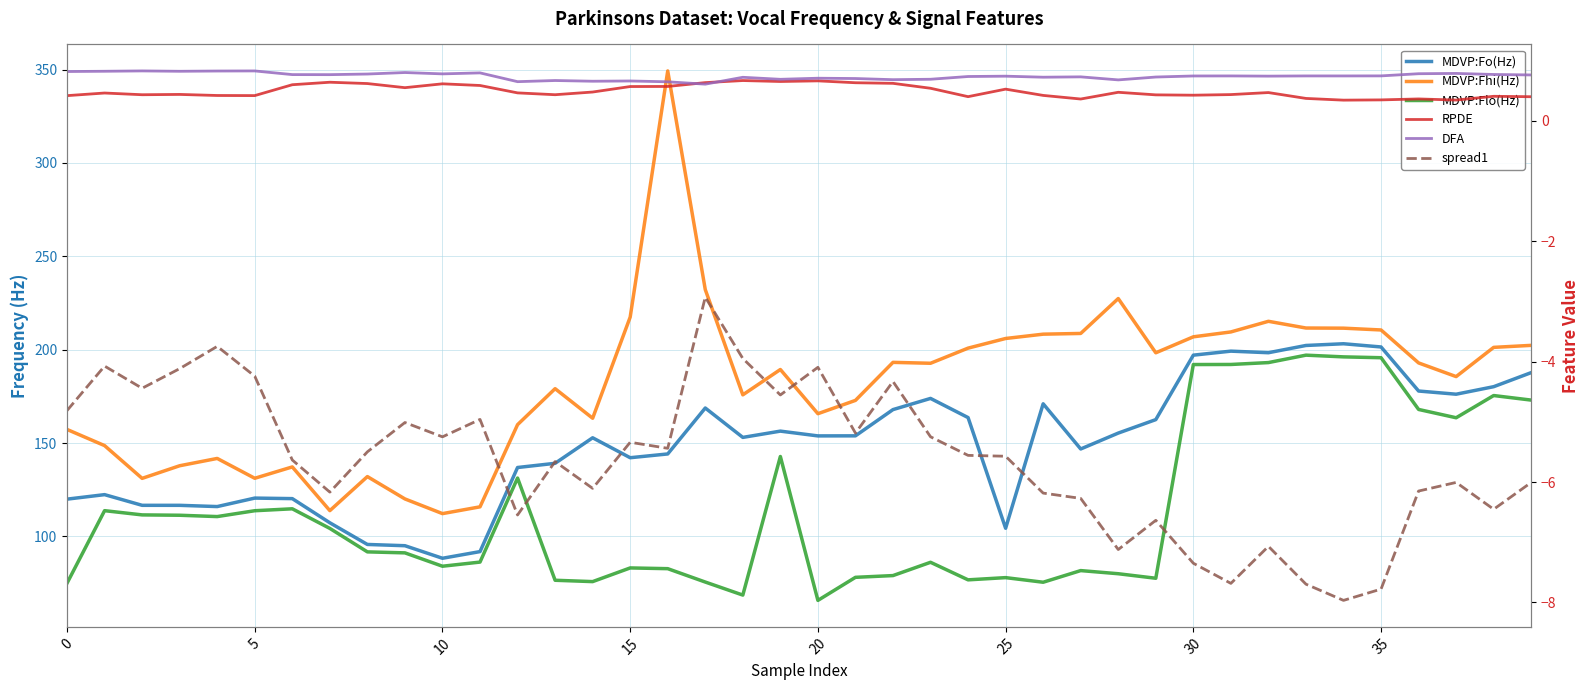

Between which two adjacent categories do RPDE and DFA first intersect?

16 and 17